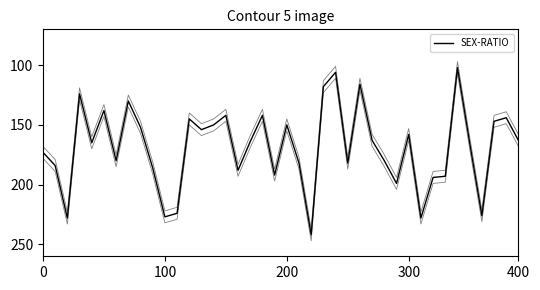

What is the change in value from 32 to 39?

-31